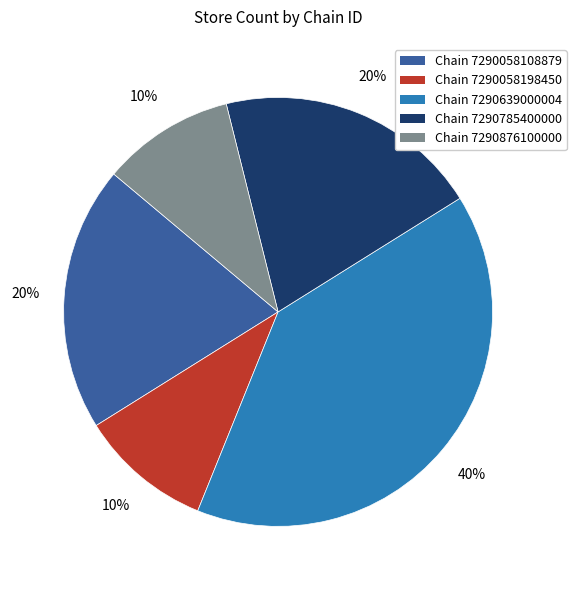

Is it true that Chain 7290058198450 is 10% of the pie?

True